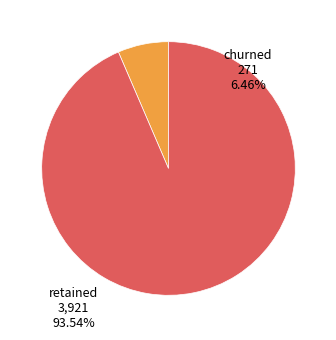

Is there a majority slice in this chart?

Yes